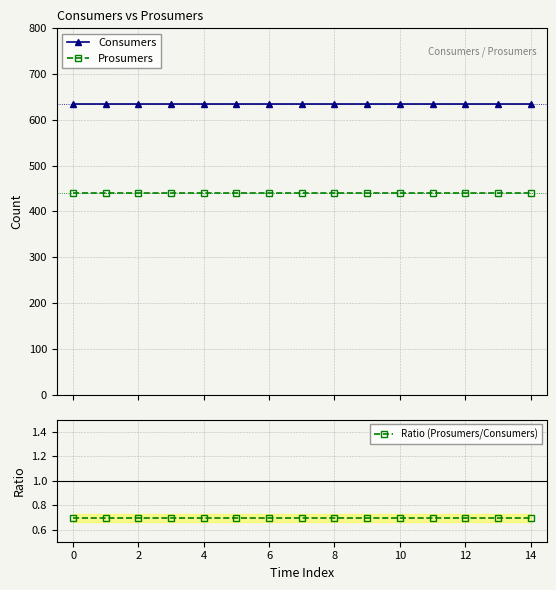

How many data points does each series have?

15